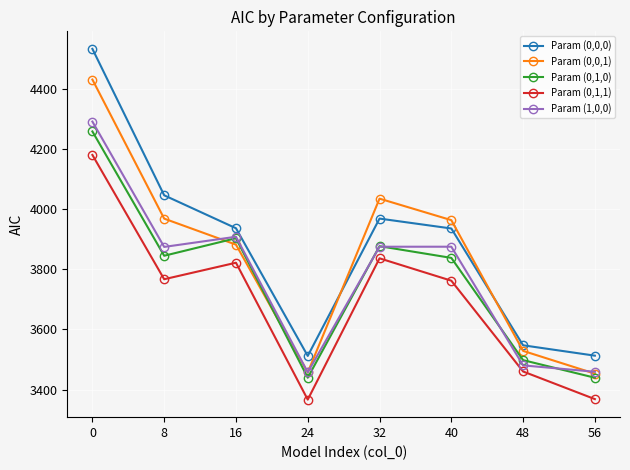

The Param (0,0,0) series shows 3512.7 at 56. True or false?

True